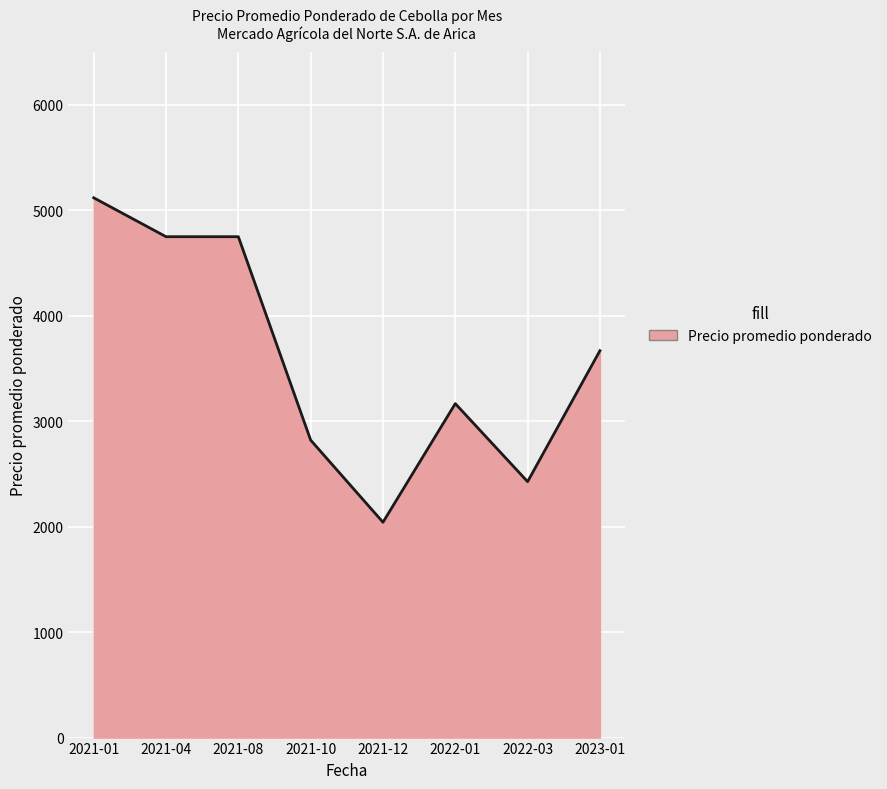

Count the number of data series in this chart.

1